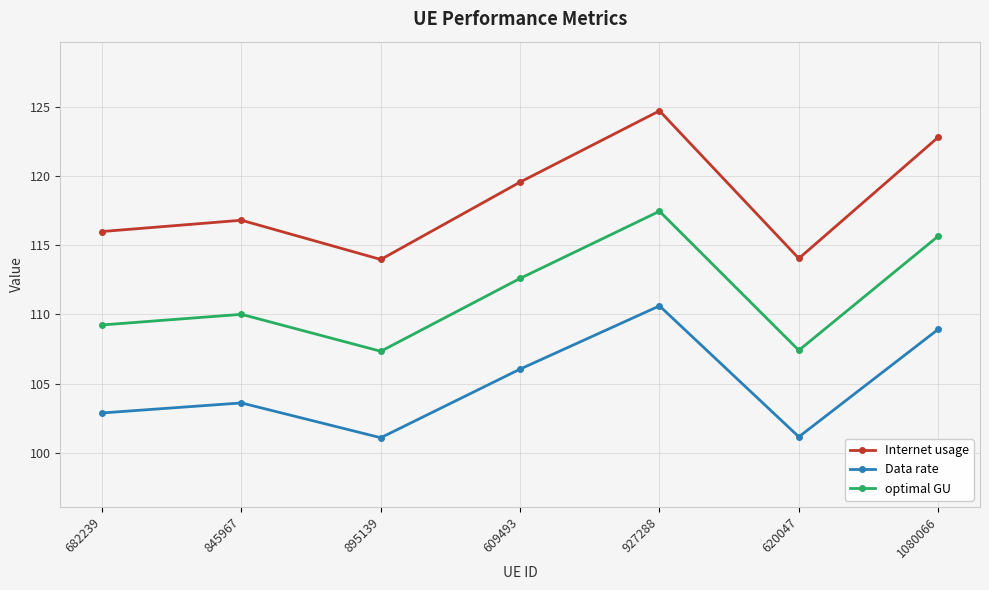

At which category is the sum across all series the highest?

927288